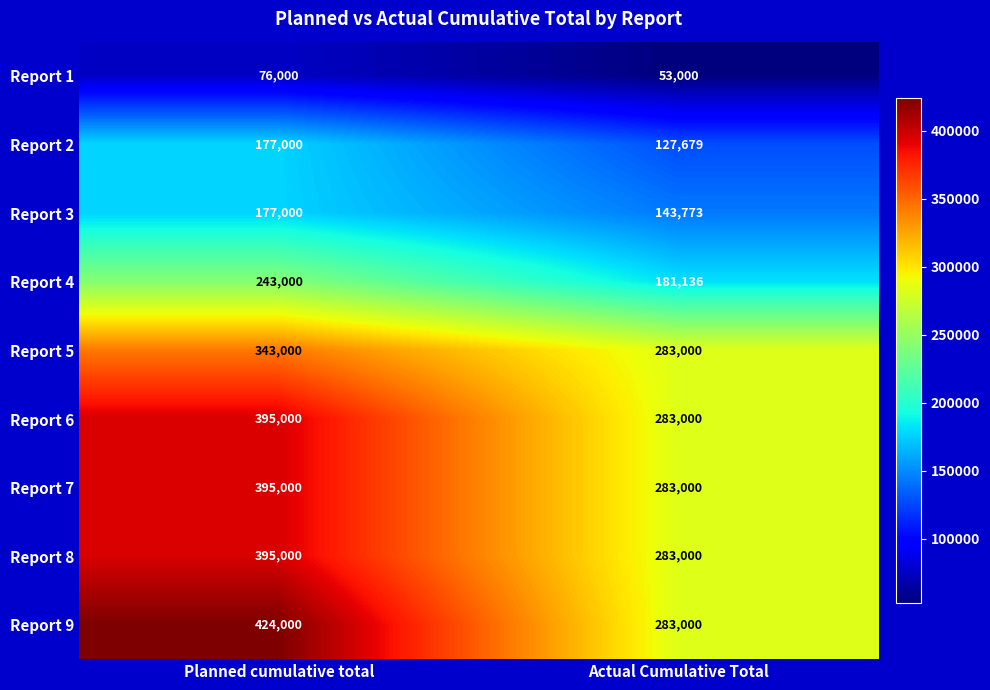

What is the maximum value shown in the chart?

424000